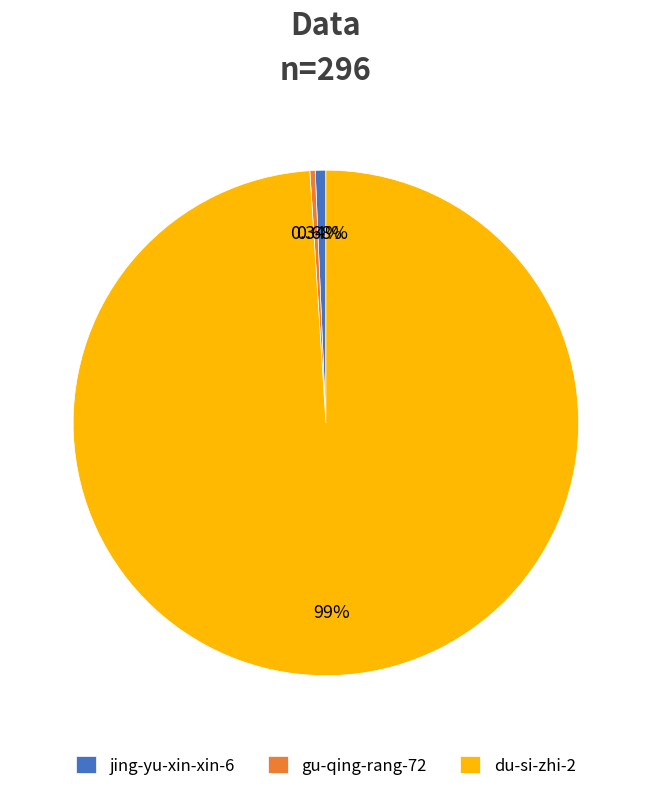

True or false: du-si-zhi-2 accounts for 99% of the total.

True